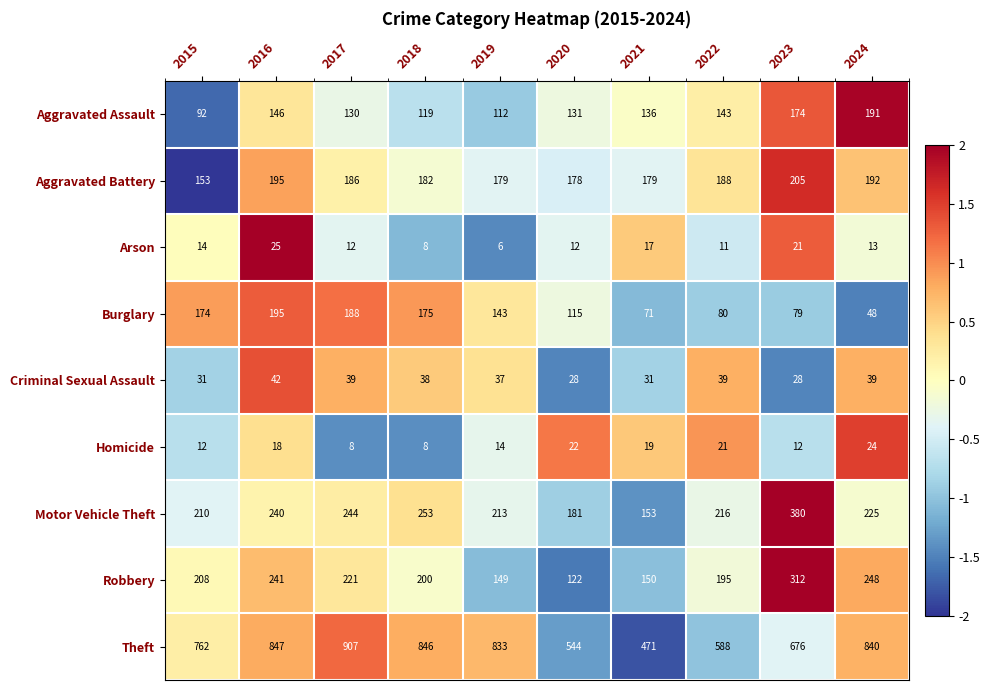

Which series has the largest total across all categories?

Theft